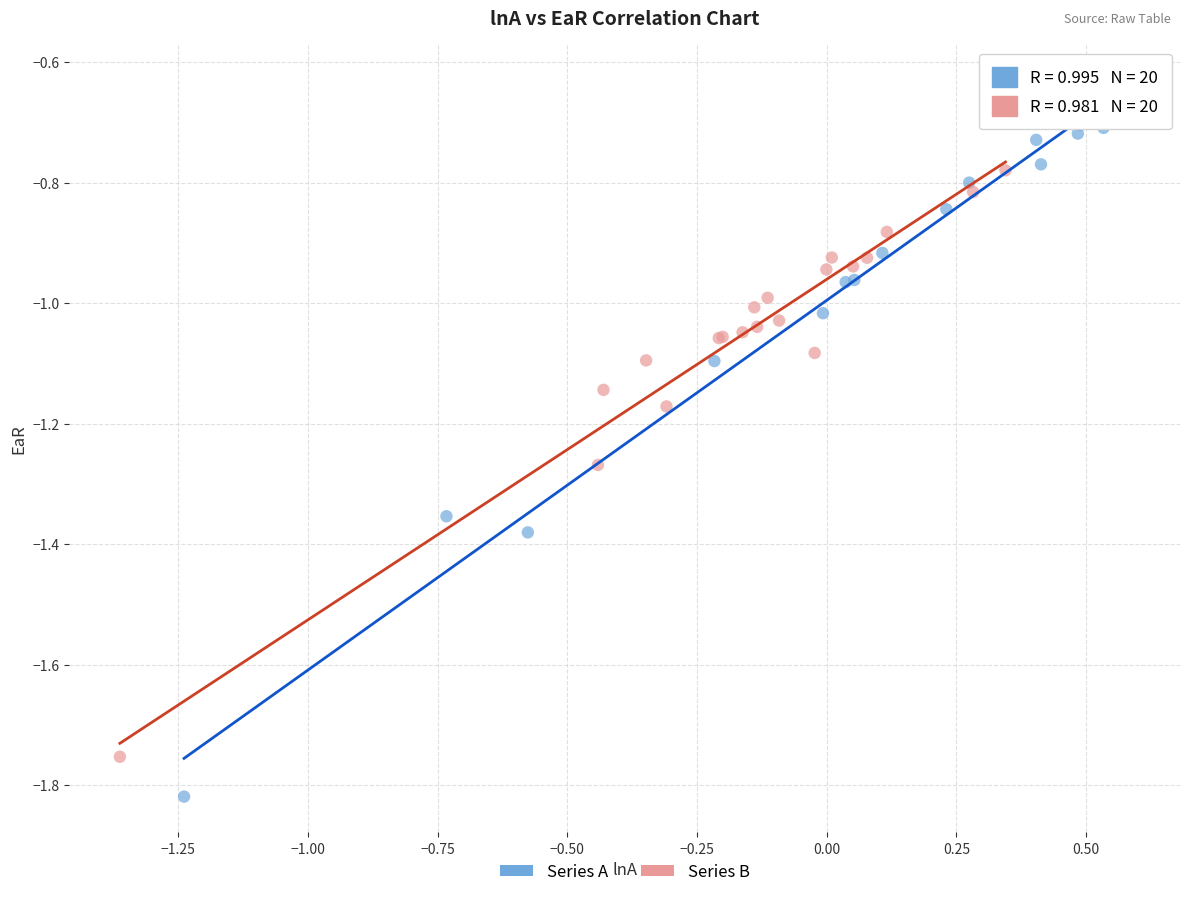

What are all the series names shown in the legend?

Series A, Series B